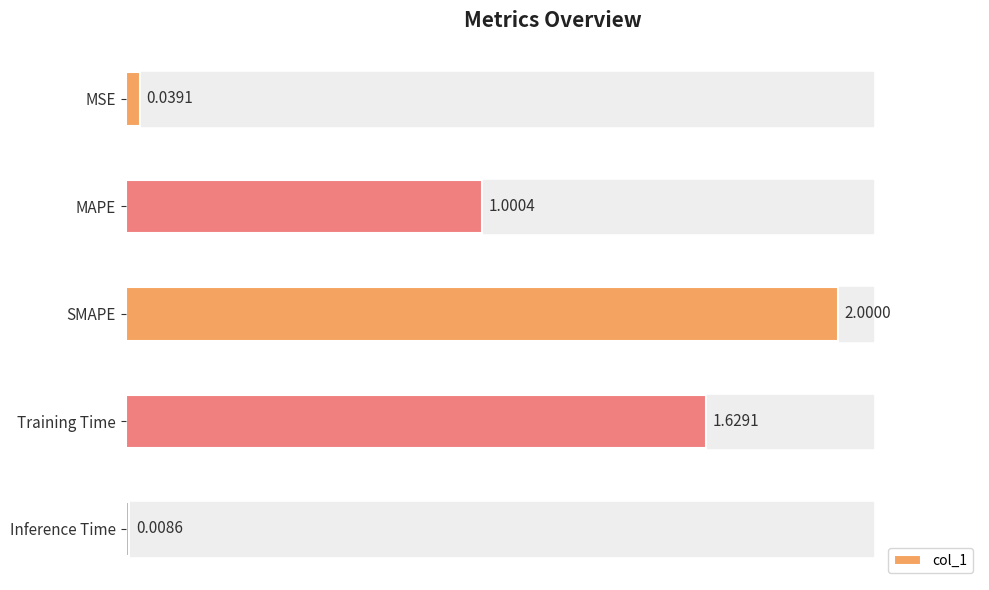

Rank the categories by value from highest to lowest.

SMAPE, Training Time, MAPE, MSE, Inference Time